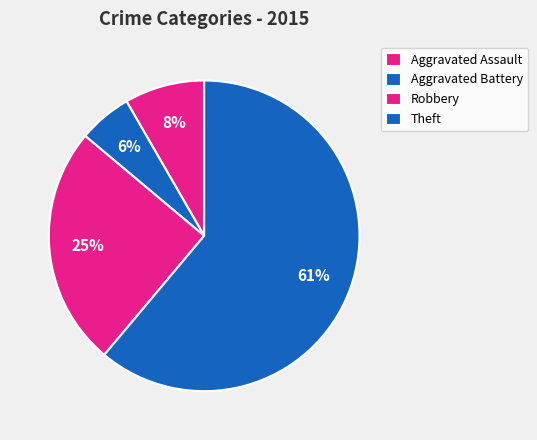

How many slices are in this pie chart?

4